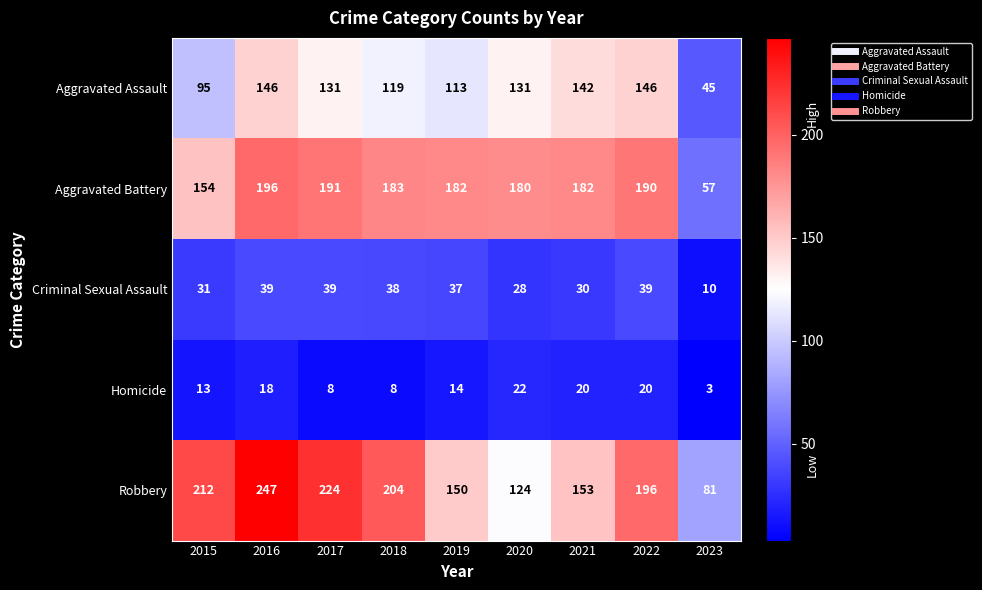

Is it true that Criminal Sexual Assault equals 11 at 2022?

False